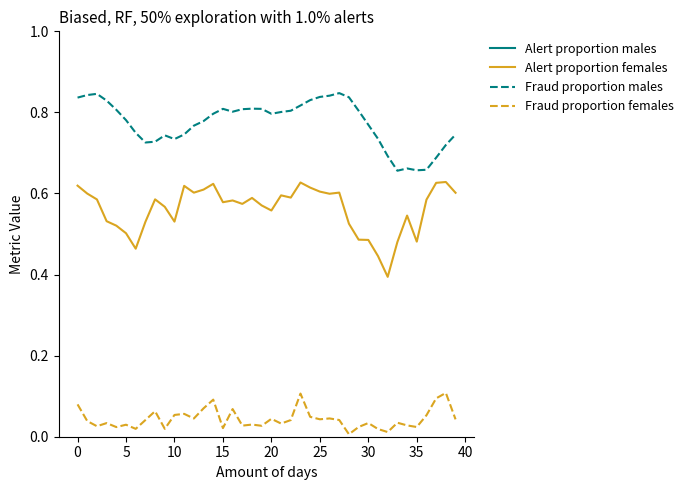

The value of Fraud proportion males at 20 is 0.8. True or false?

True